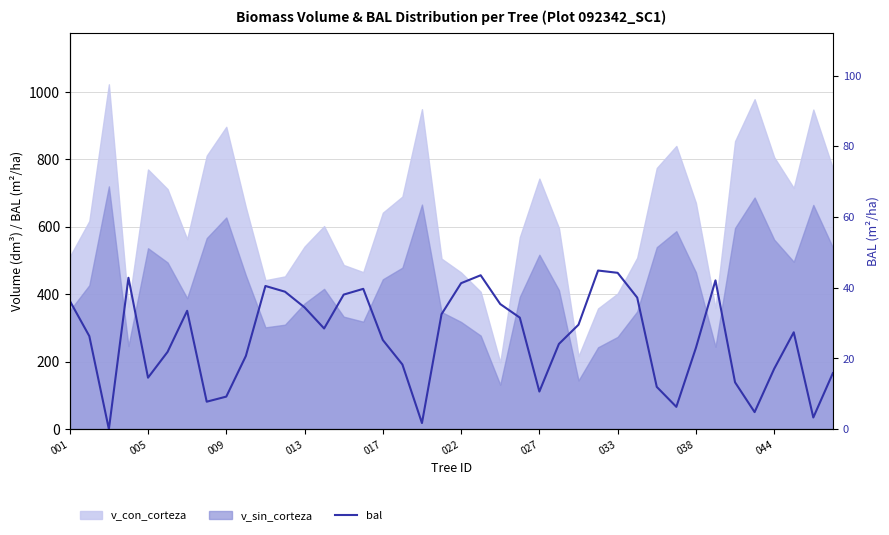

Is it true that the value at 013 is 29.2?

False